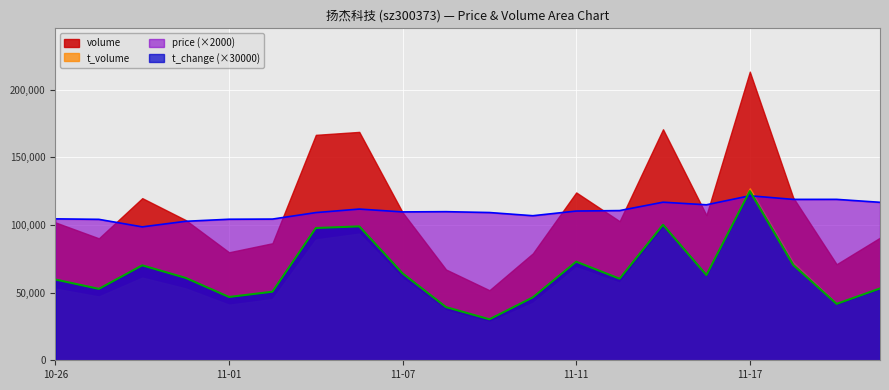

What is the label of the 12th point from the left?

2022-11-10